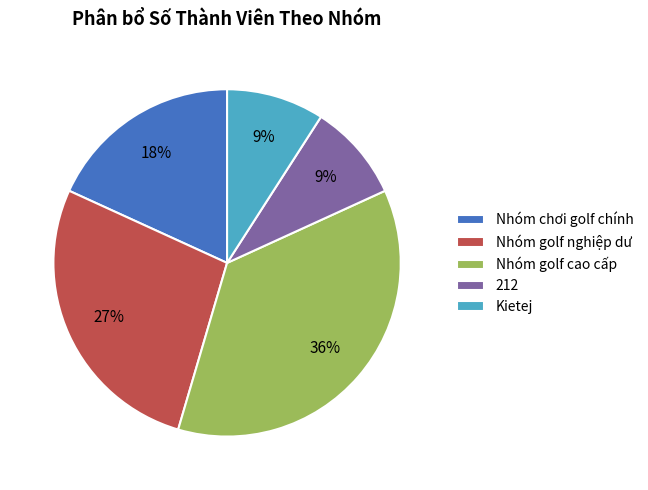

Do Nhóm golf nghiệp dư and 212 together represent more than half of the pie?

No